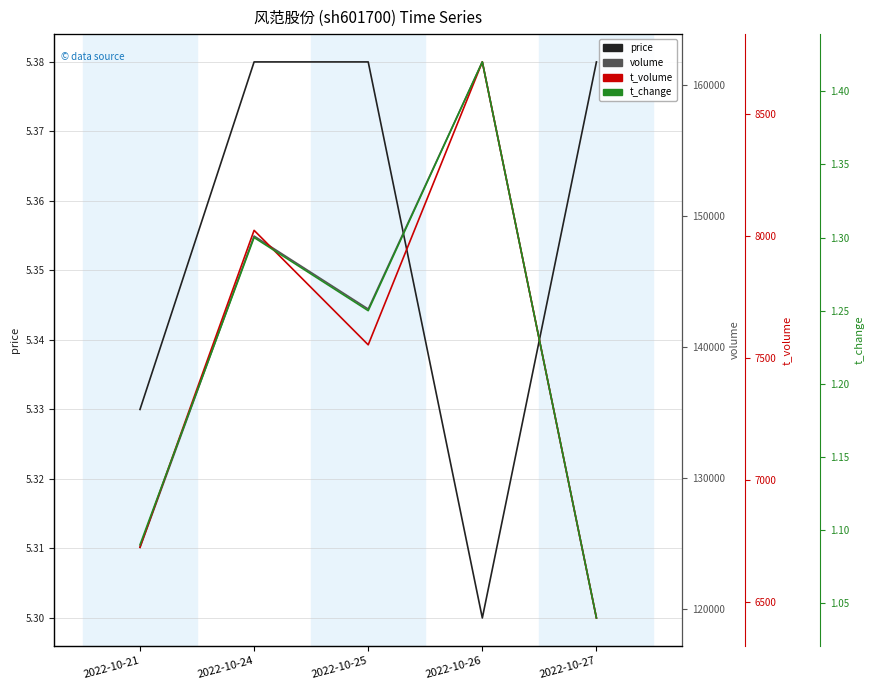

Reading right to left, what are all the values shown in this chart?

price: 5.4	5.3	5.4	5.4	5.3
volume: 119283.0	161760.0	142881.0	148458.0	124671.0
t_volume: 6434.0	8712.0	7553.0	8022.0	6724.0
t_change: 1.0	1.4	1.2	1.3	1.1